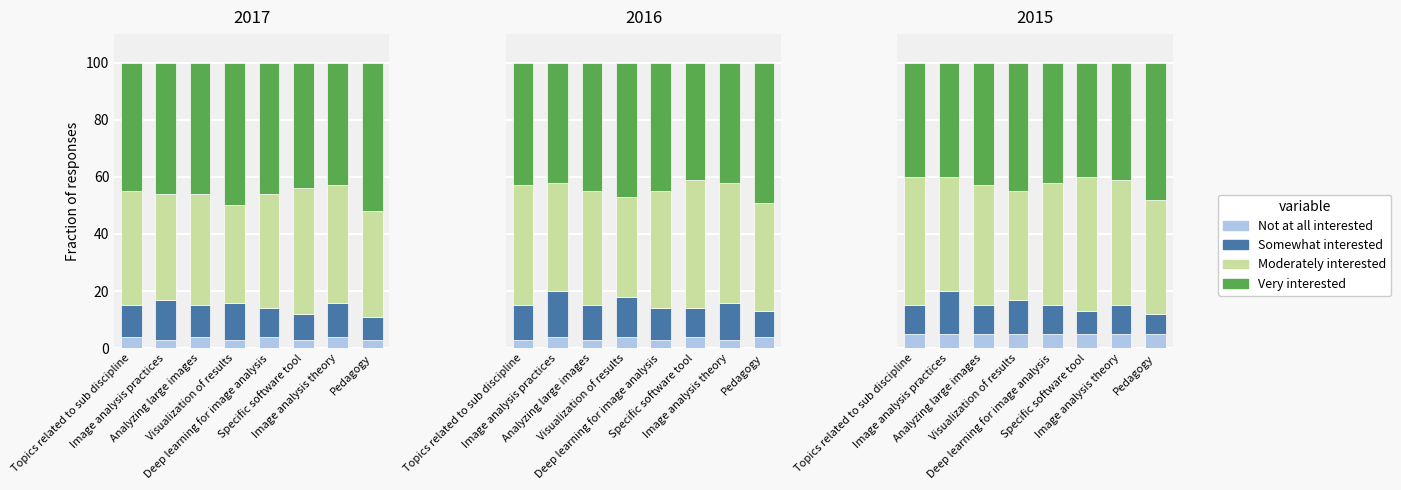

What is the difference between the Very interested values at Image analysis practices and Deep learning for image analysis?

2